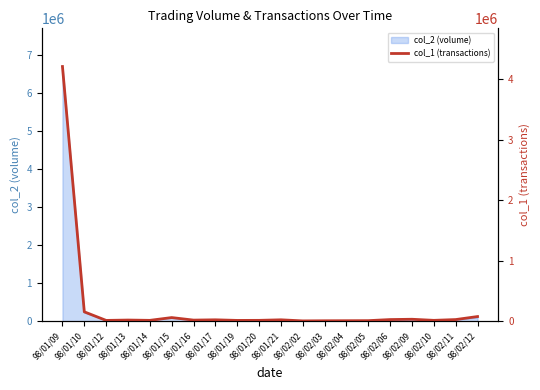

What is the difference between the values at 98/01/19 and 98/01/21?

10000